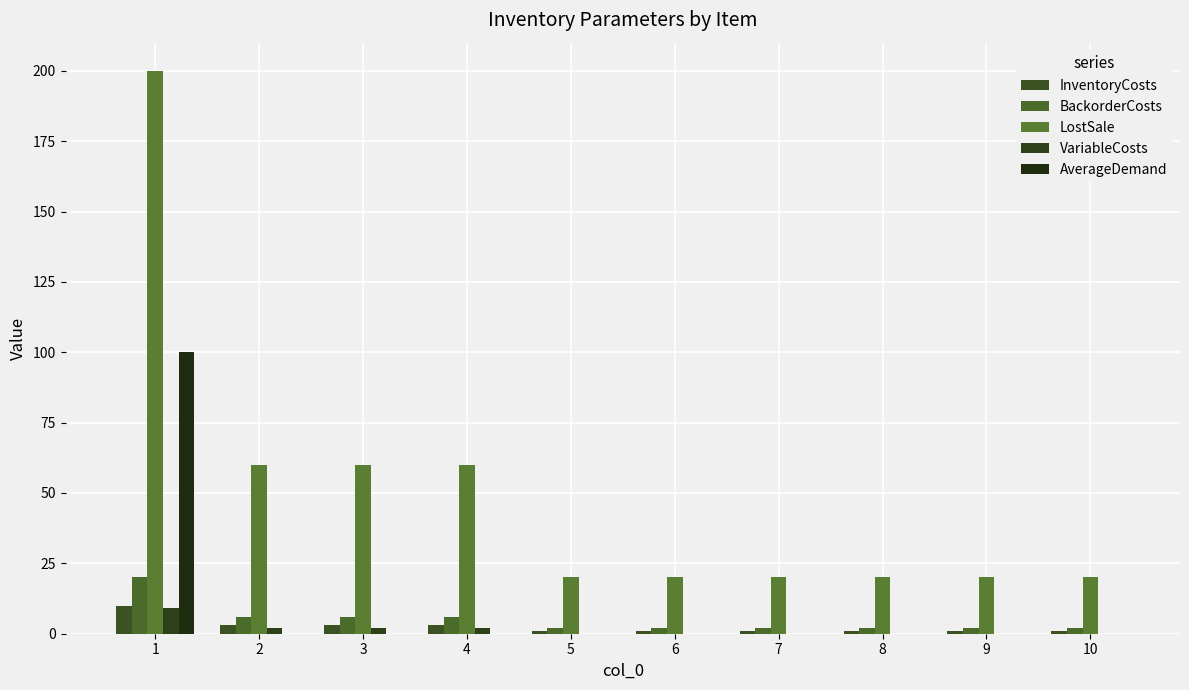

How many data points does each series have?

10